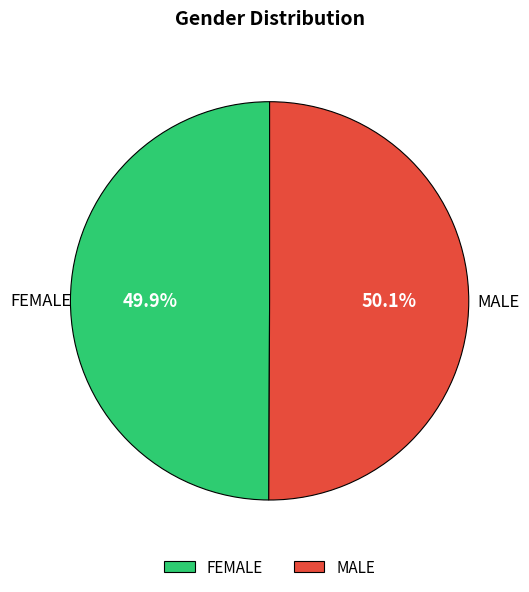

What portion of the pie excludes FEMALE?

50.1%